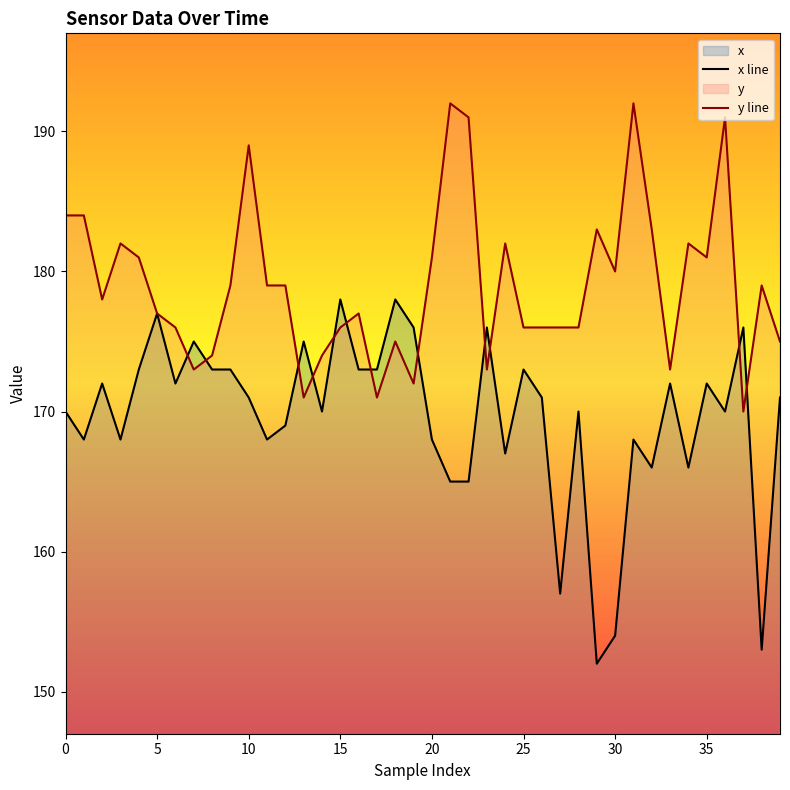

List the series in order of their peak value, highest first.

y line, x line